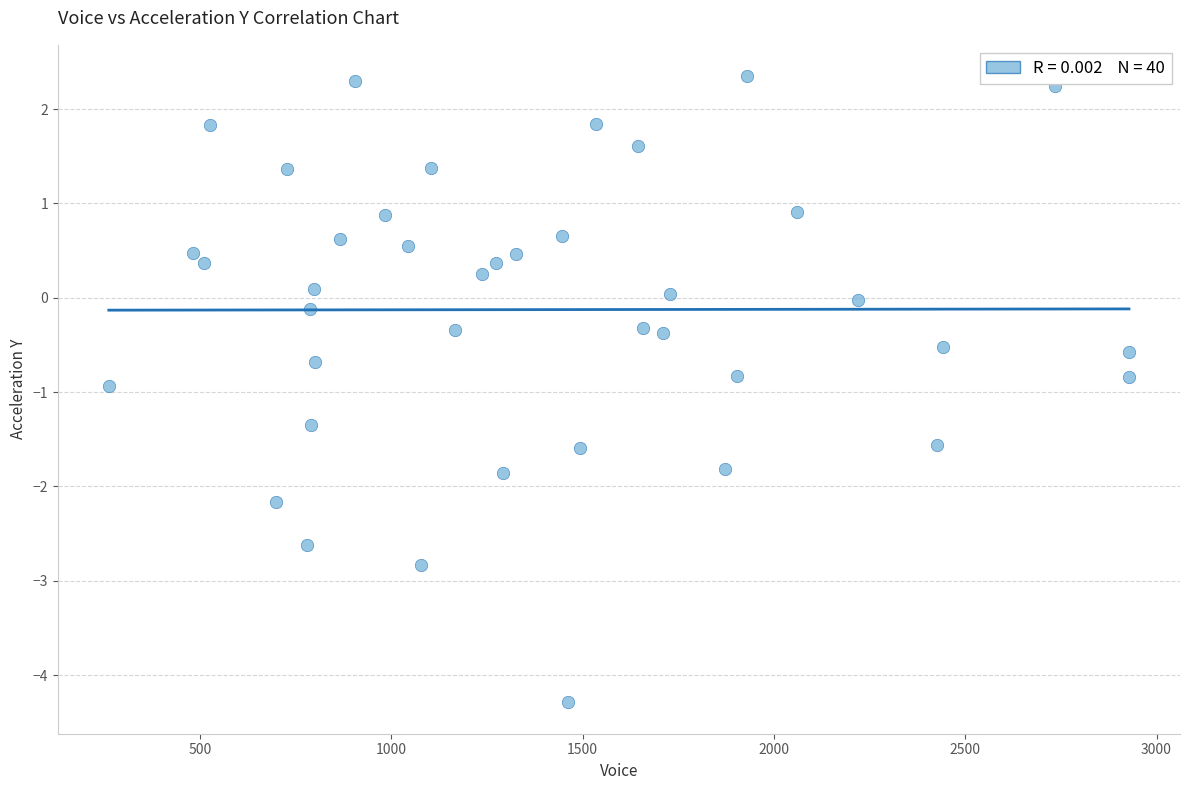

What is the range of Y values (max minus min)?

6.6